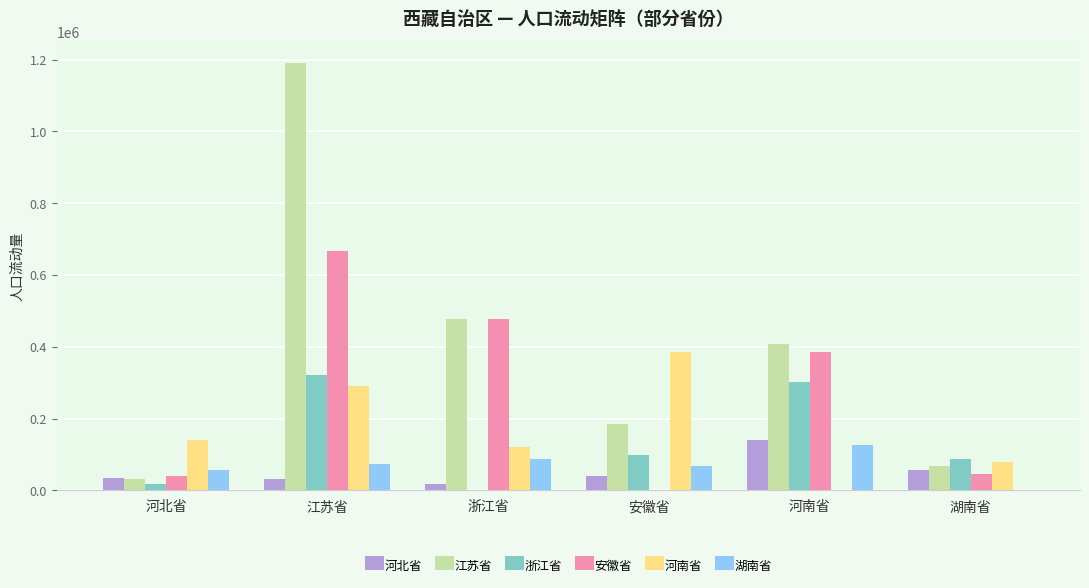

Is the value of 河北省 at 河北省 greater than the value of 安徽省 at 河南省?

No